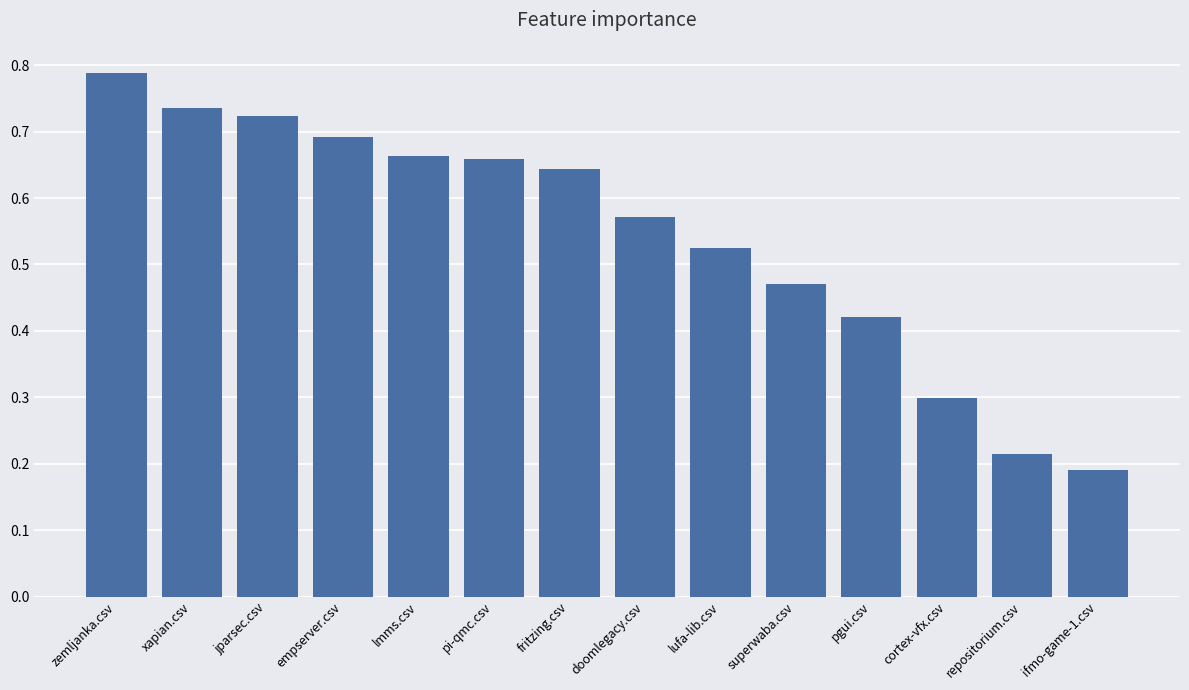

Count the values in the range 0 to 1.

14